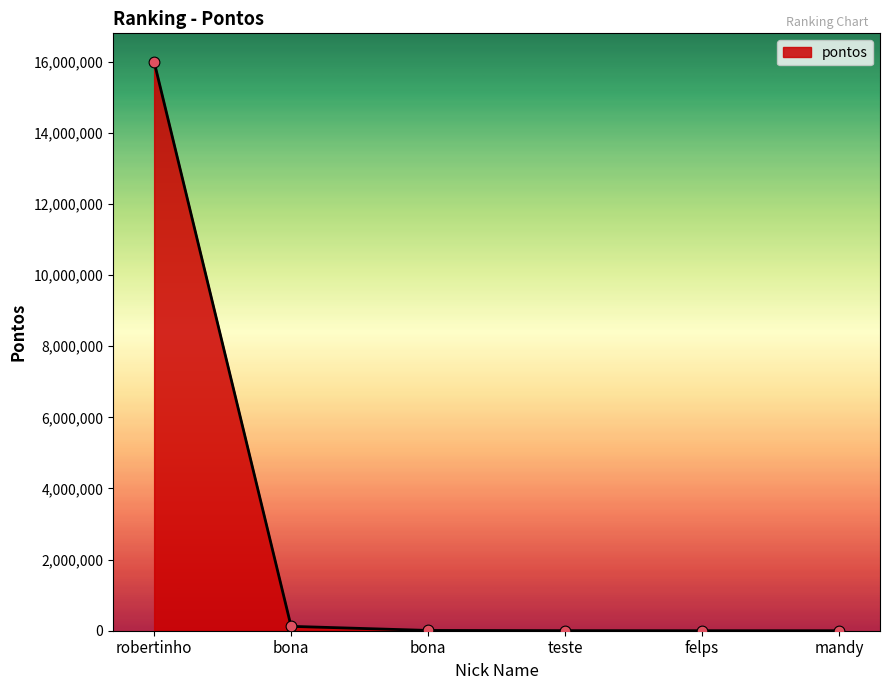

What is the change in value from bona to felps?

-7877